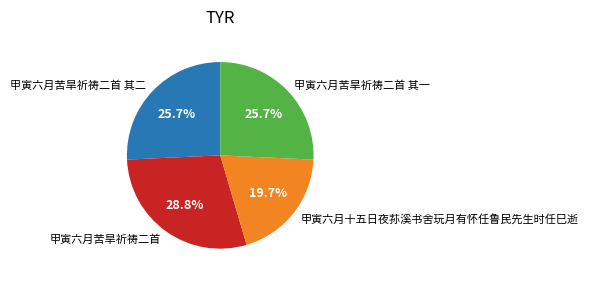

Which category has the biggest portion of the pie?

甲寅六月苦旱祈祷二首